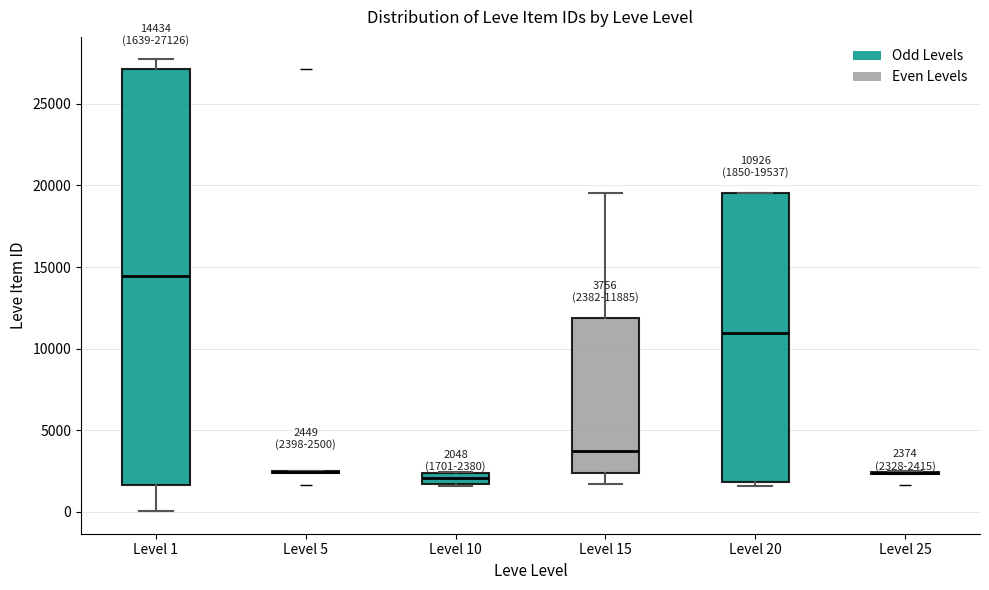

Which box is the tallest, from its lower edge to its upper edge?

Level 1